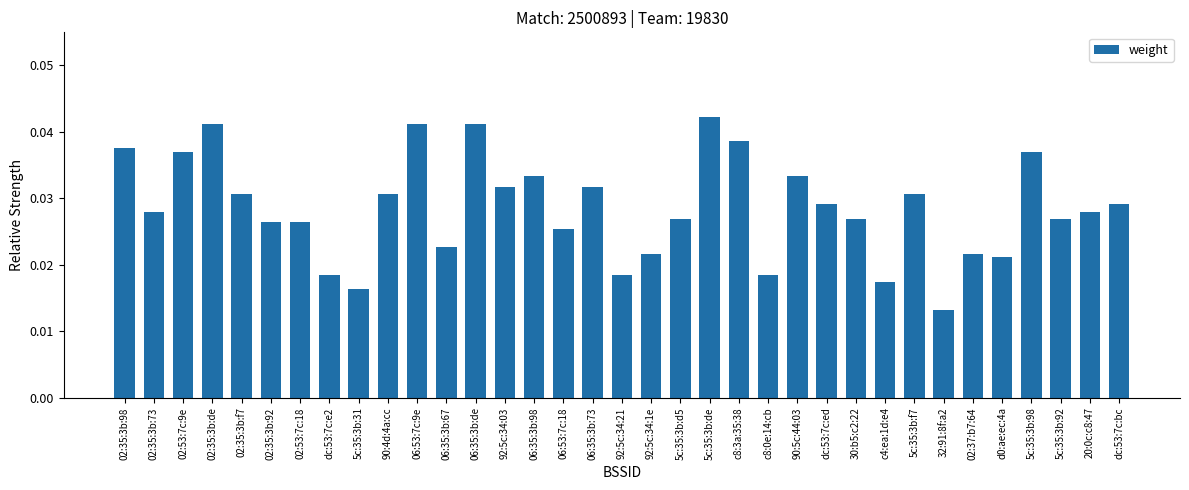

At which label is the value closest to 0?

32:91:8f:a2